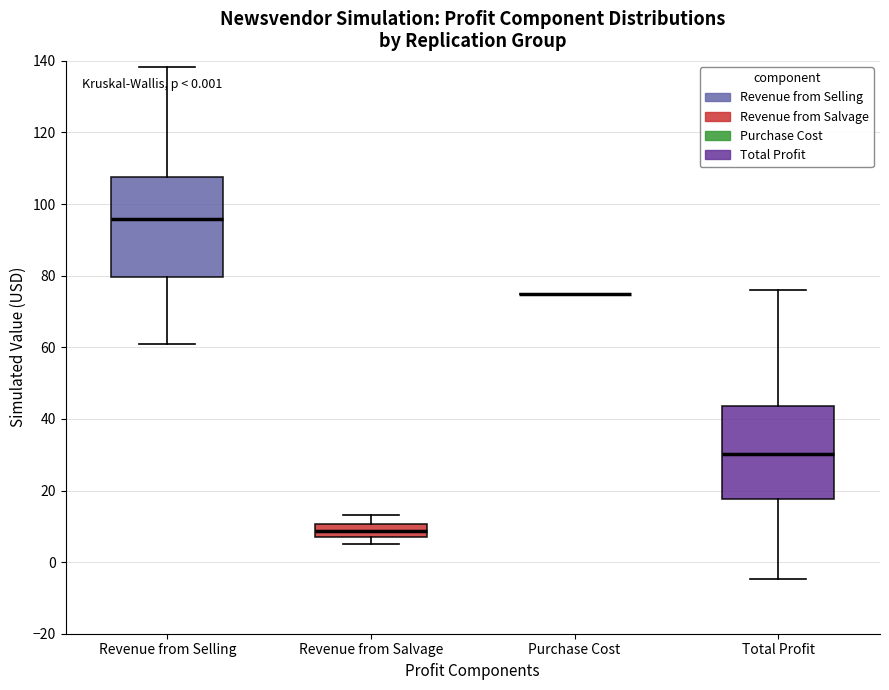

Reading left to right, read every box against the y-axis: the position of its median line, the range the box covers, and the ends of its whiskers. The values are not printed on the chart, so give them approximately, as read against the axis.

Revenue from Selling: median 96, box 80 to 108, whiskers 60 to 138
Revenue from Salvage: median 8, box 6 to 10, whiskers 6 (below the box's lower edge) to 14
Purchase Cost: box collapsed to a line at 76, whiskers 76 to 76
Total Profit: median 30, box 18 to 44, whiskers -4 to 76